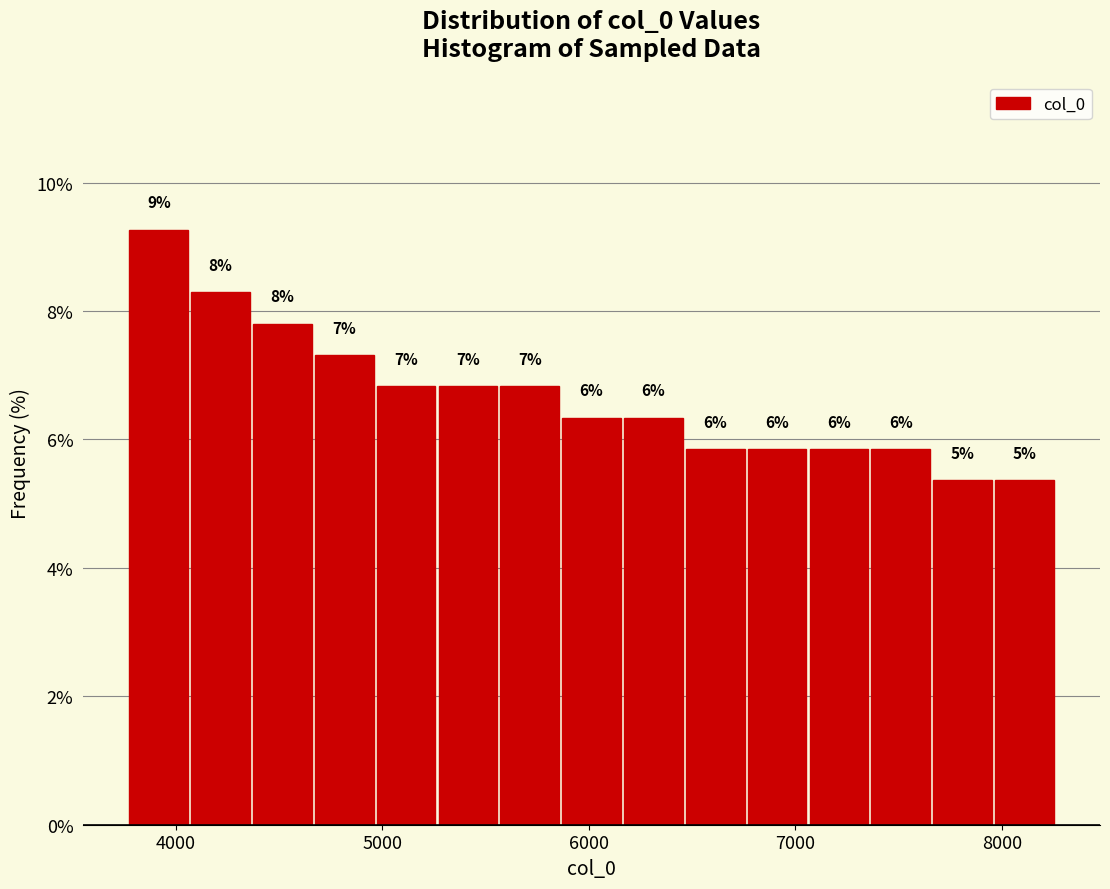

Read against the x-axis, roughly where is the centre of the tallest bar?

3900